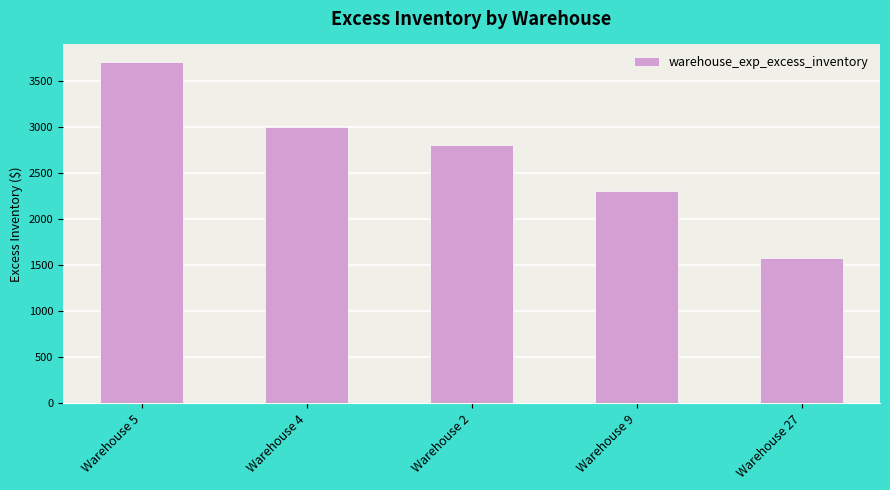

The chart shows a value of 3709.3 at Warehouse 5. True or false?

True